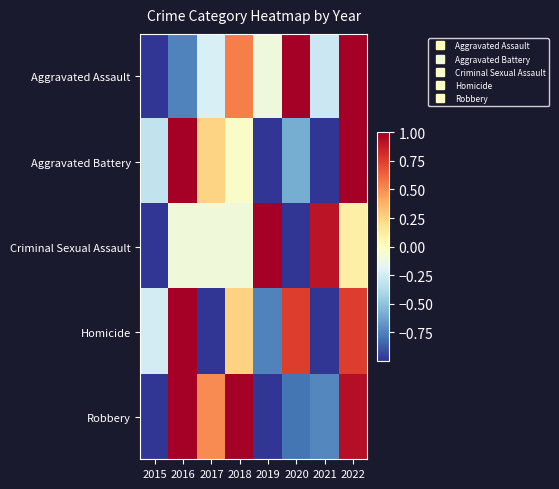

How many categories are shown in the chart?

8